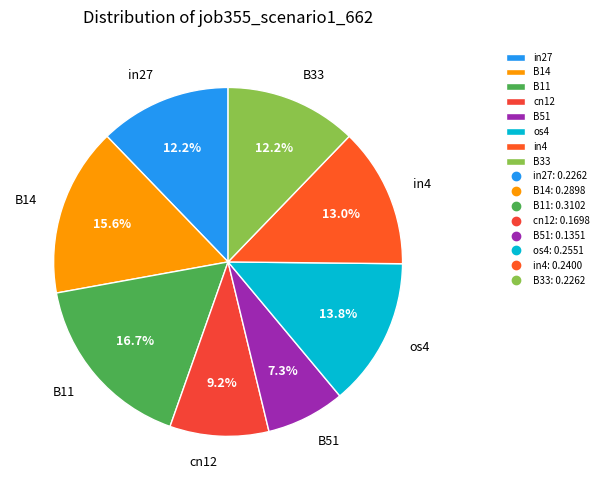

To the nearest percent, what is the average slice percentage?

12%